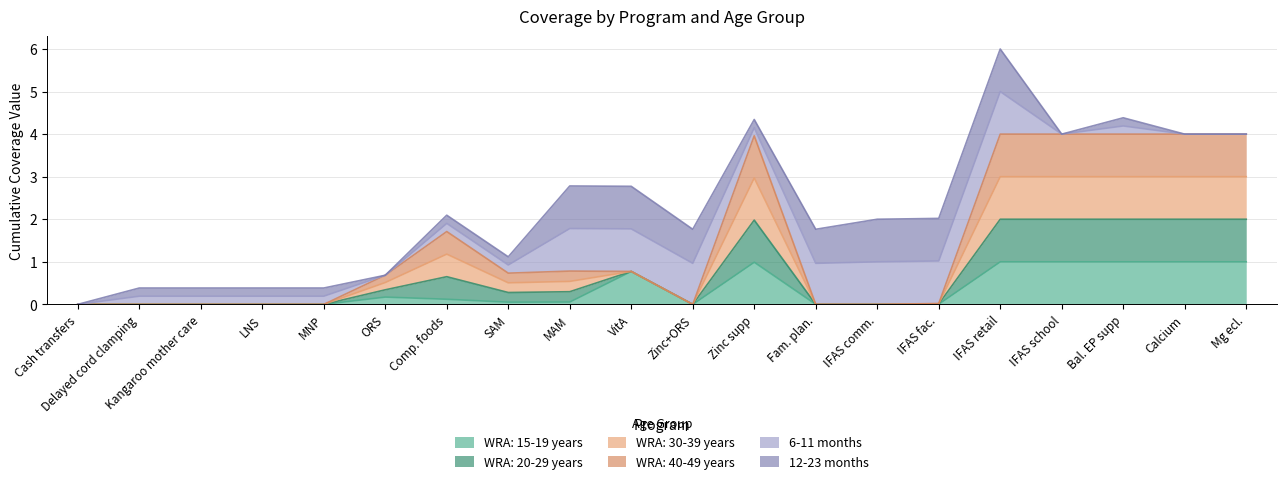

Which category has the highest value across all series?

IFAS retail